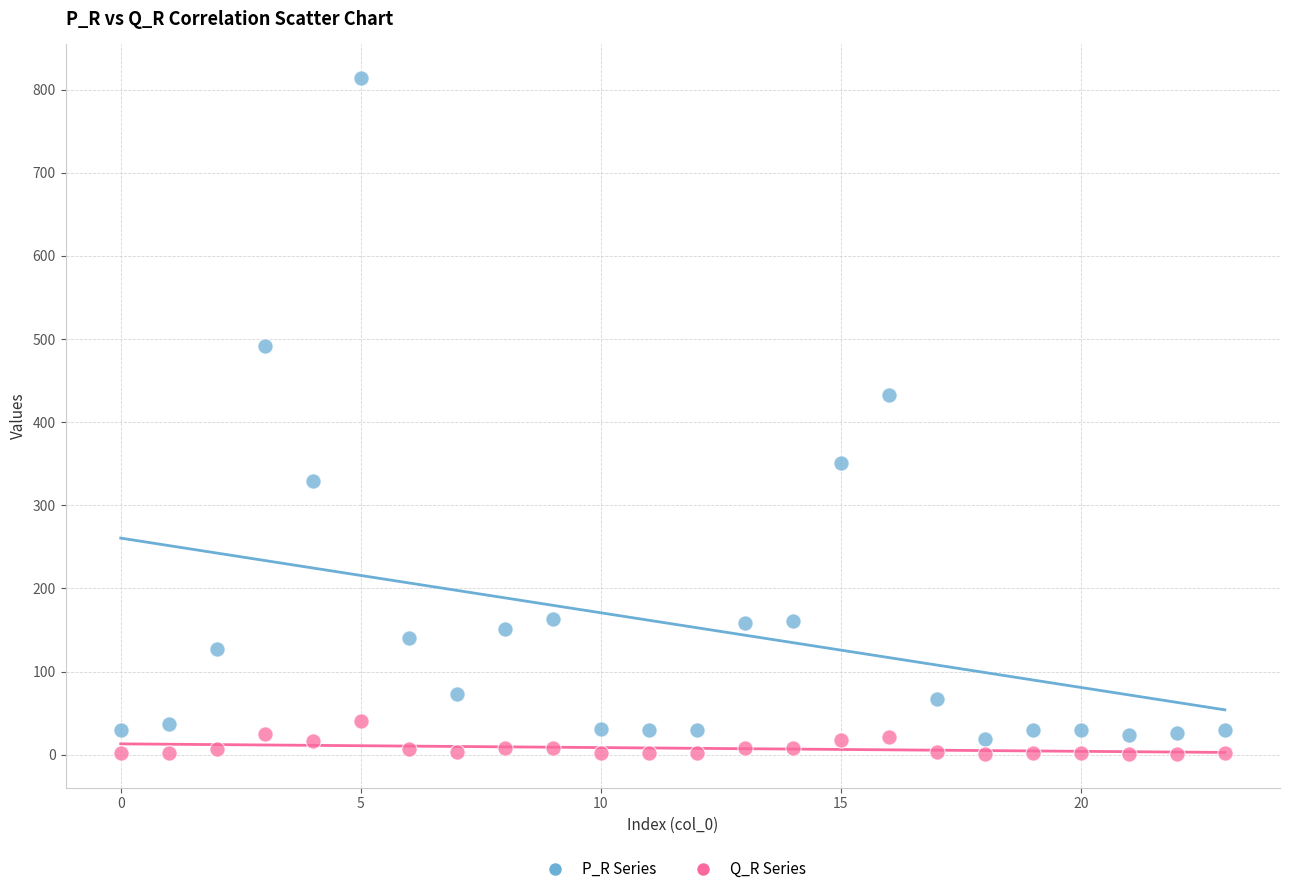

Which series reaches the maximum Y coordinate?

P_R Series